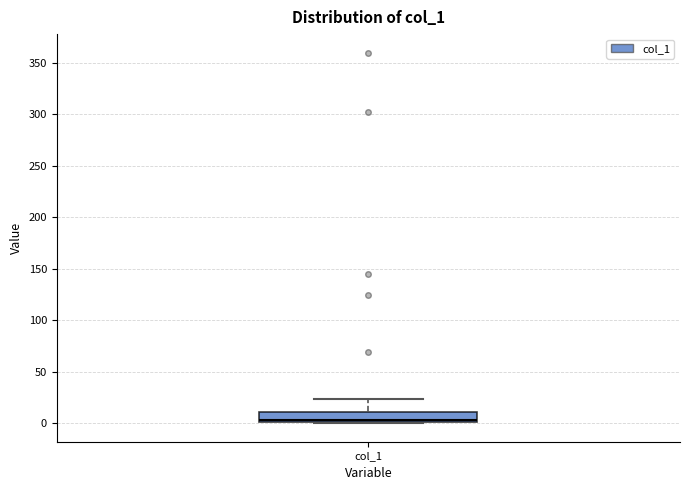

Read this box plot against the y-axis: the position of the median line, the range covered by the box, and the ends of both whiskers. The values are not printed on the chart, so give them approximately, as read against the axis.

median 5, box 0 to 10, whiskers 0 to 25